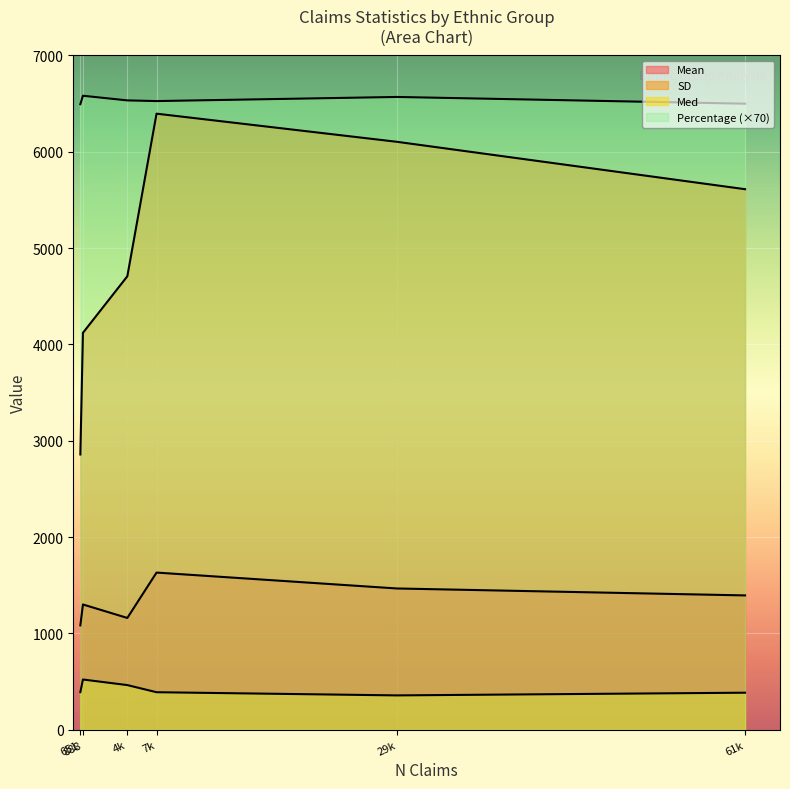

True or false: SD and Med cross at least once.

False